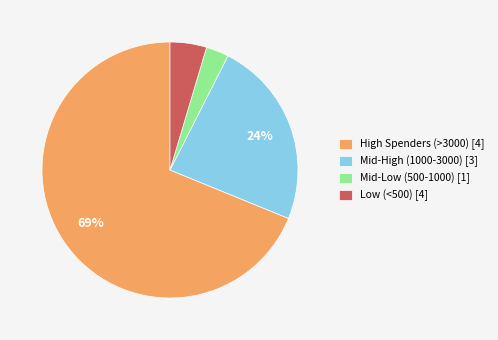

Rank the categories by value from highest to lowest.

High Spenders (>3000) [4], Mid-High (1000-3000) [3], Low (<500) [4], Mid-Low (500-1000) [1]